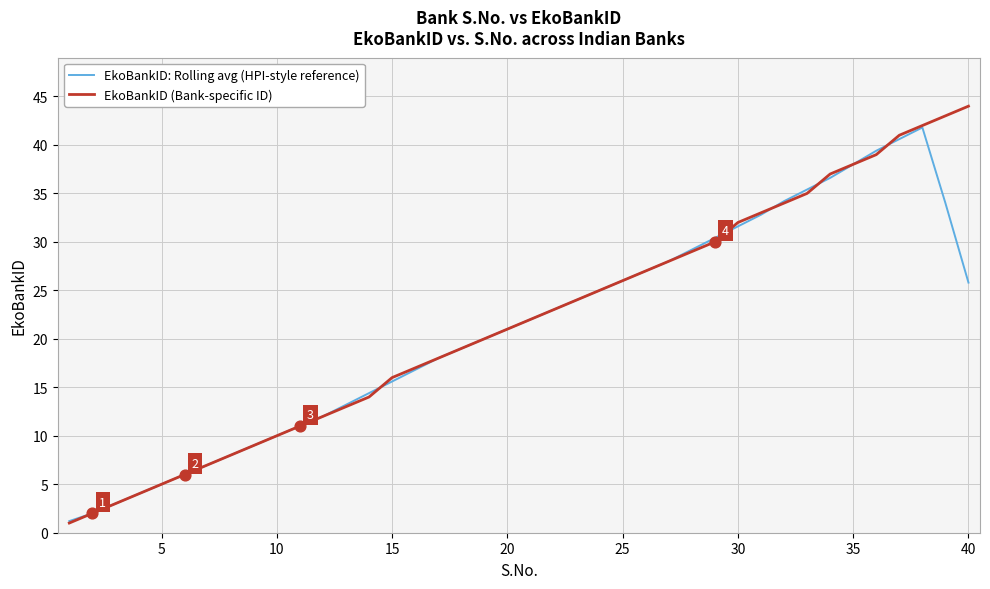

Which series has the widest spread of values?

EkoBankID (Bank-specific ID)